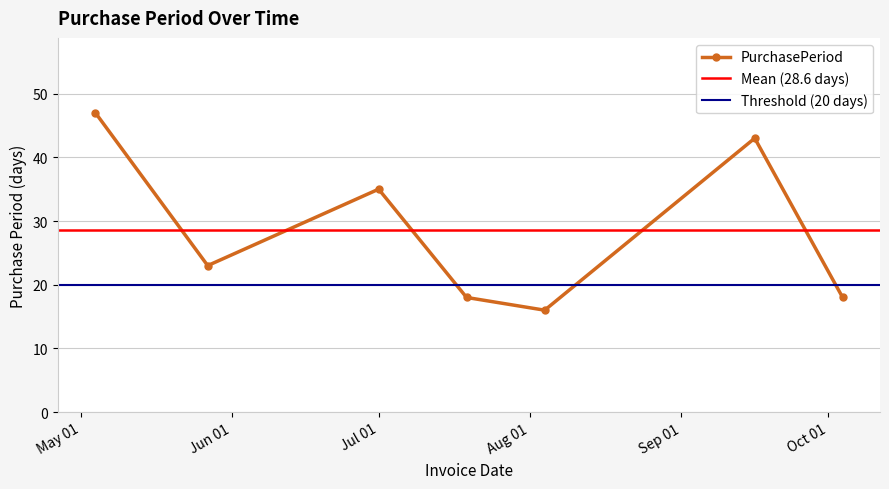

True or false: PurchasePeriod has more than 1 interior local peaks.

True